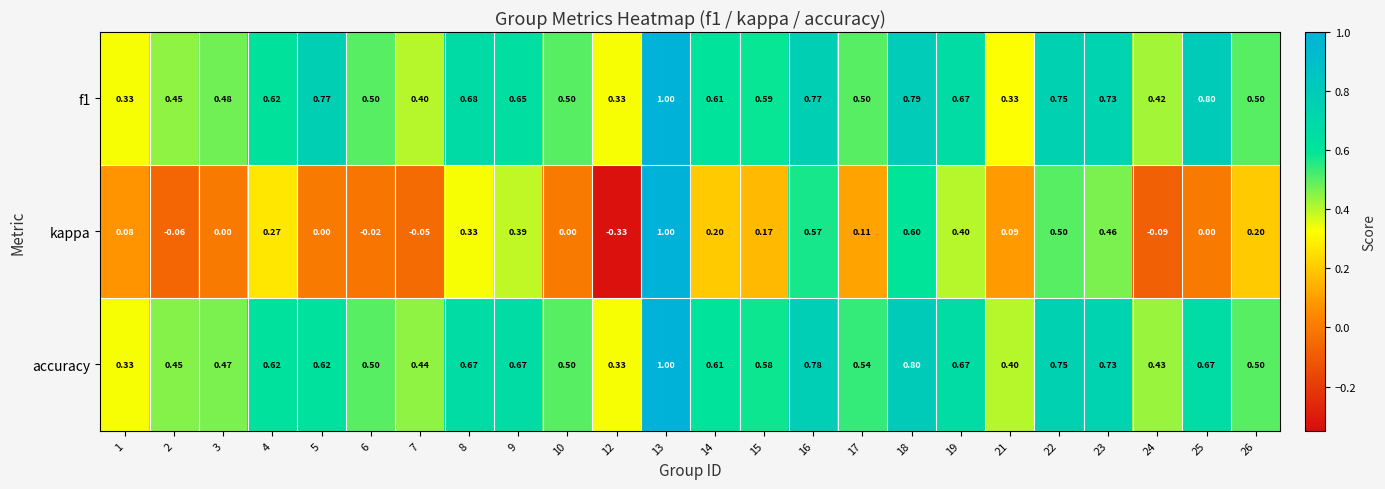

Is the value of accuracy at 7 greater than the value of kappa at 17?

Yes